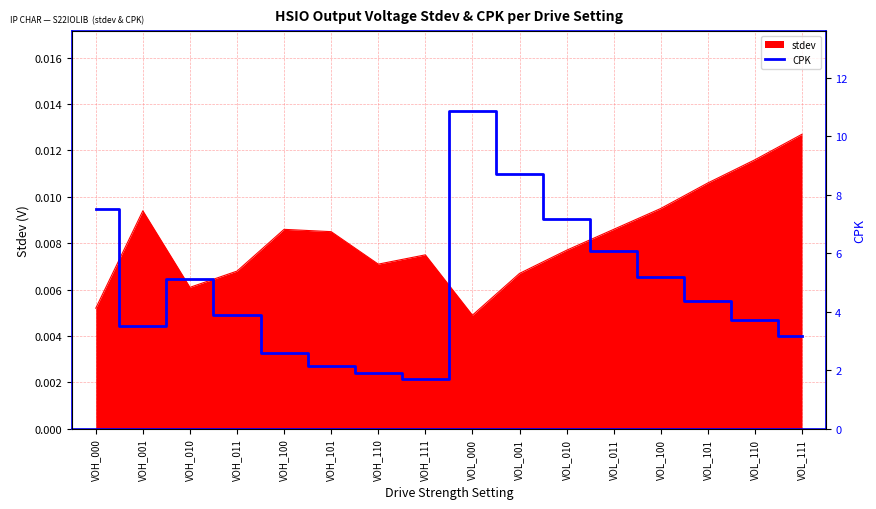

Read the value at VOH_110.

1.9